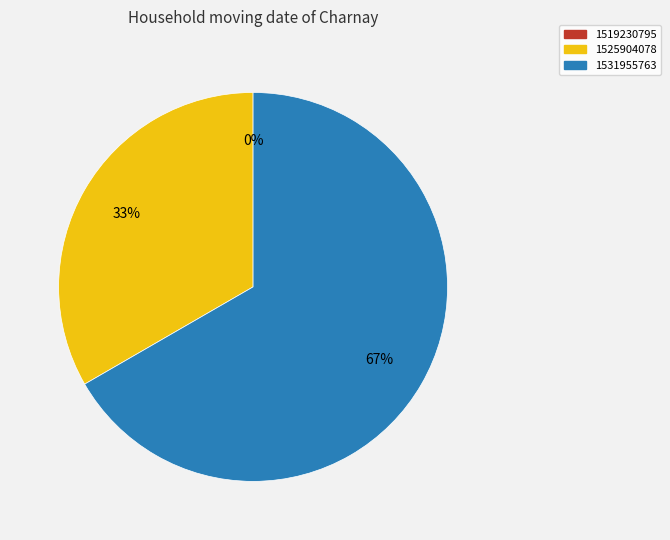

True or false: 1519230795 accounts for 1% of the total.

False